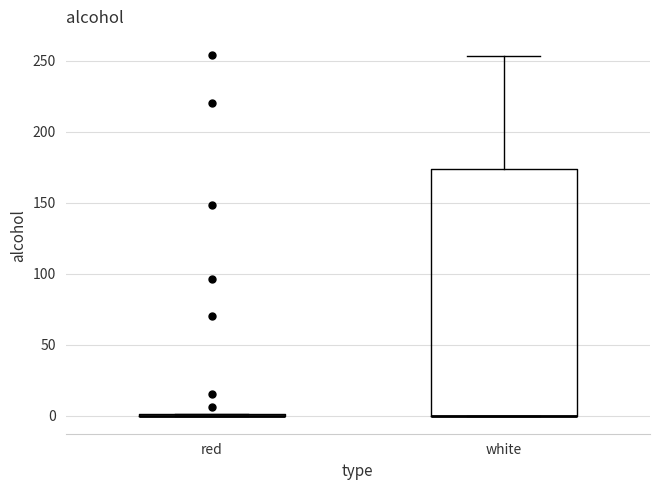

Reading left to right, read every box against the y-axis: the position of its median line, the range the box covers, and the ends of its whiskers. The values are not printed on the chart, so give them approximately, as read against the axis.

red: box collapsed to a line at 0, whiskers 0 to 0
white: median 0 (drawn on the box's lower edge), box 0 to 175, whiskers 0 to 255